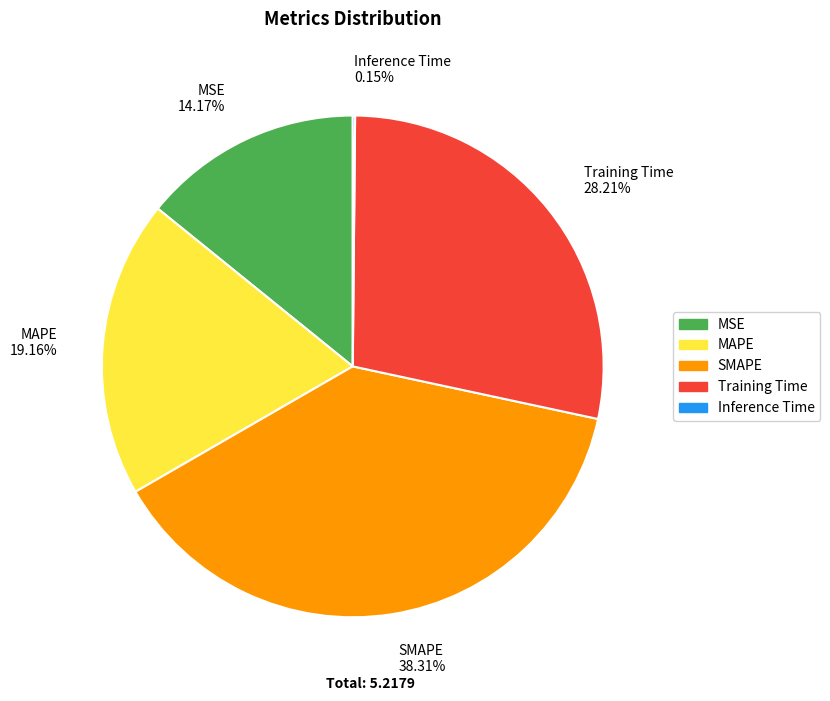

Which slice is the largest?

SMAPE